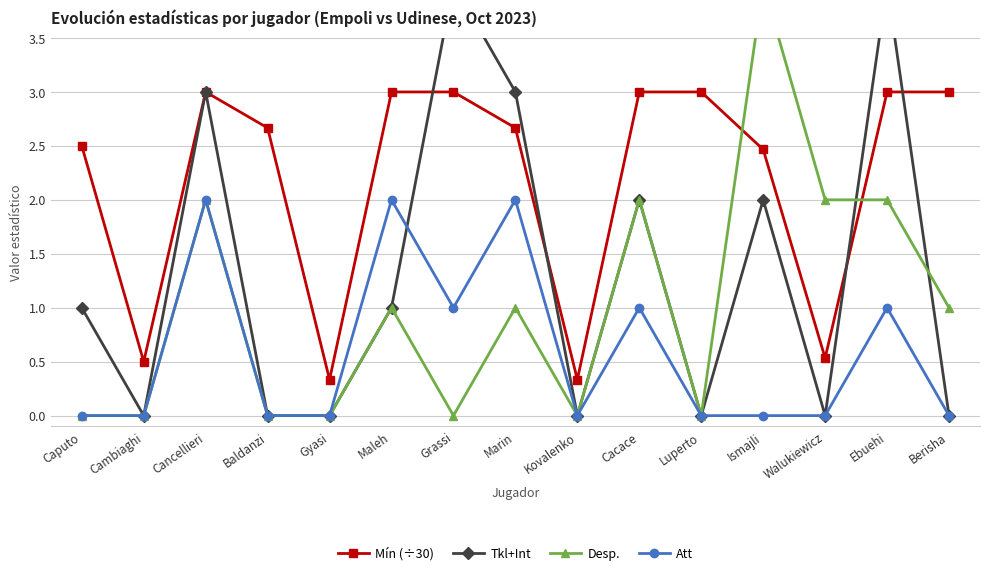

At how many categories does at least one series exceed 3?

3